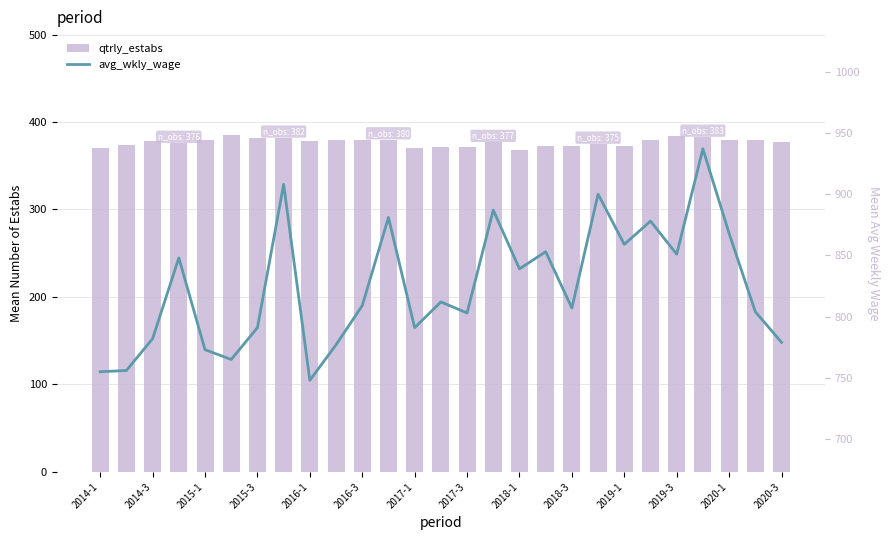

What is the sum of all avg_wkly_wage values?

22261